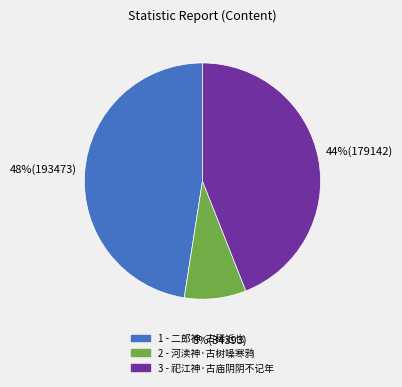

Is there any slice that represents more than half of the pie?

No